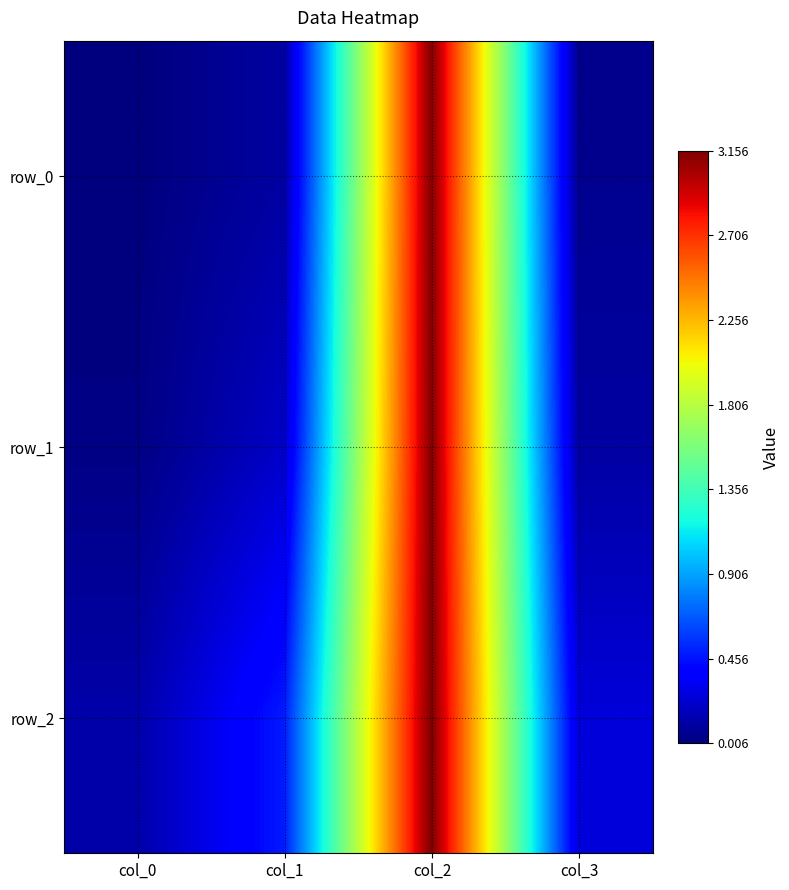

What is the total value across all series at col_0?

0.2